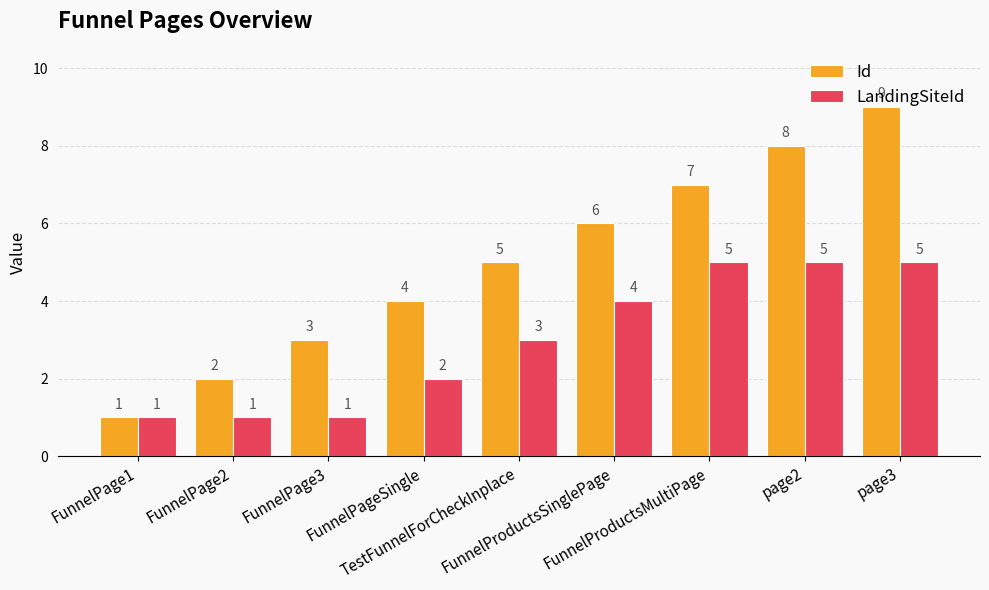

How many categories are shown in the chart?

9